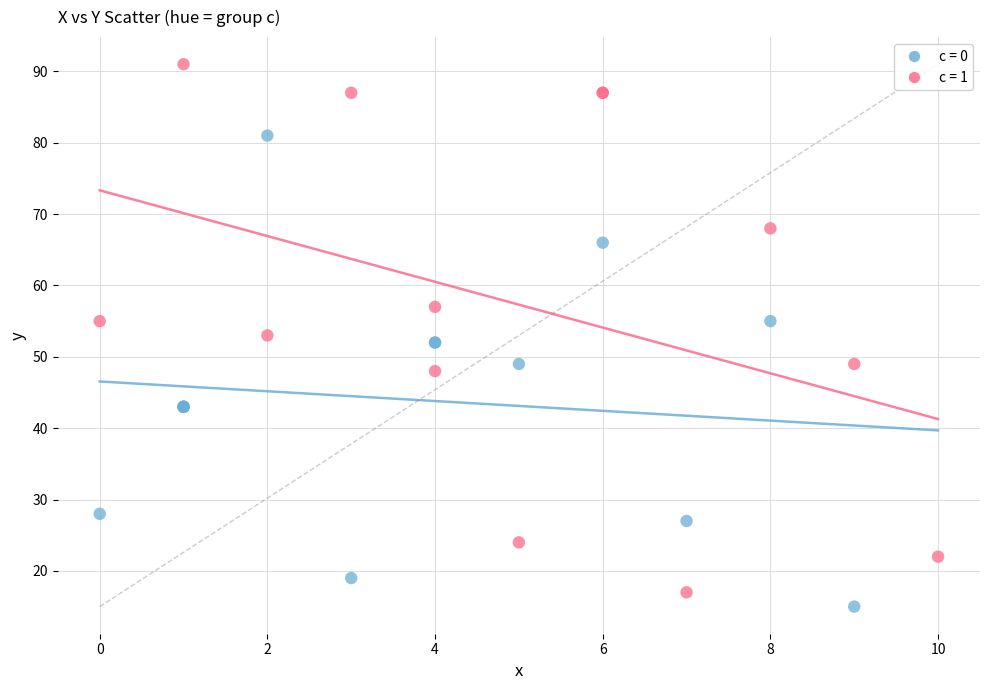

Which series contains the highest Y value?

c = 1